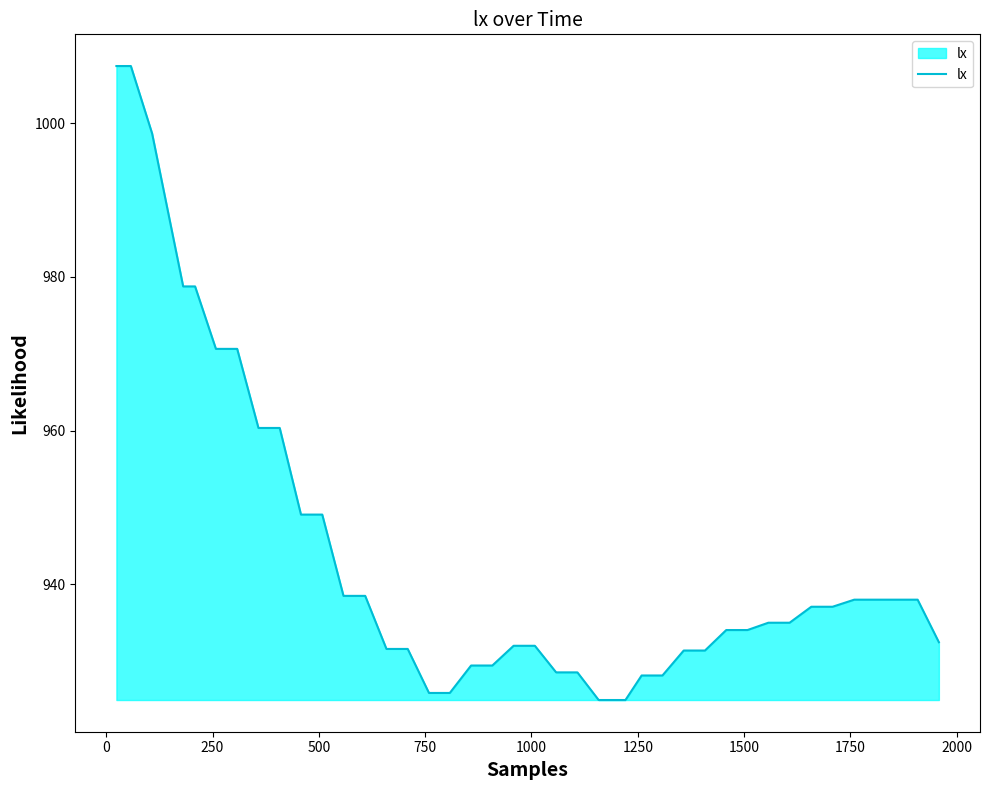

What is the sum of all values?

37768.6